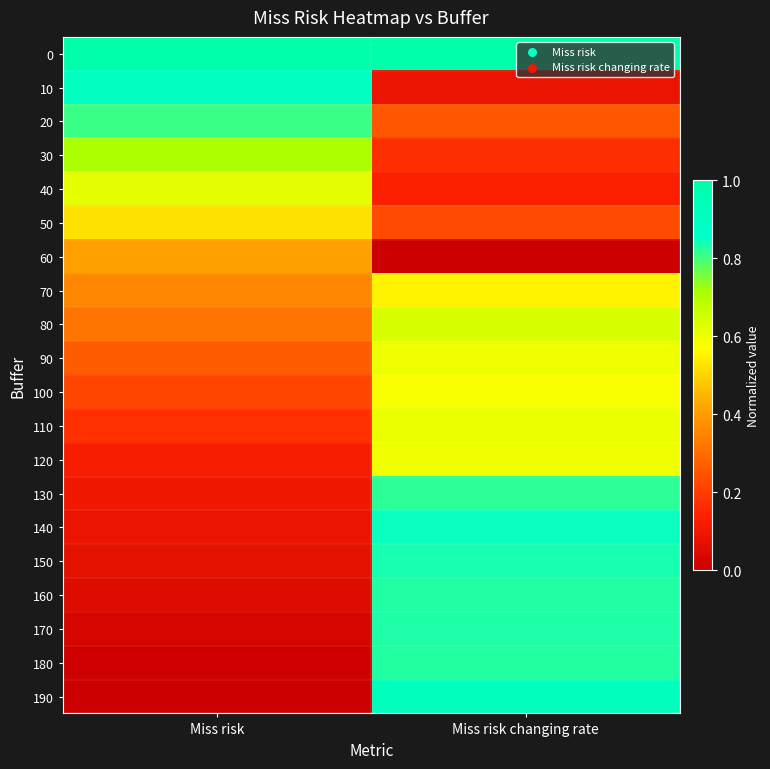

What is the spread (max minus min) of values at Miss risk changing rate?

1.0